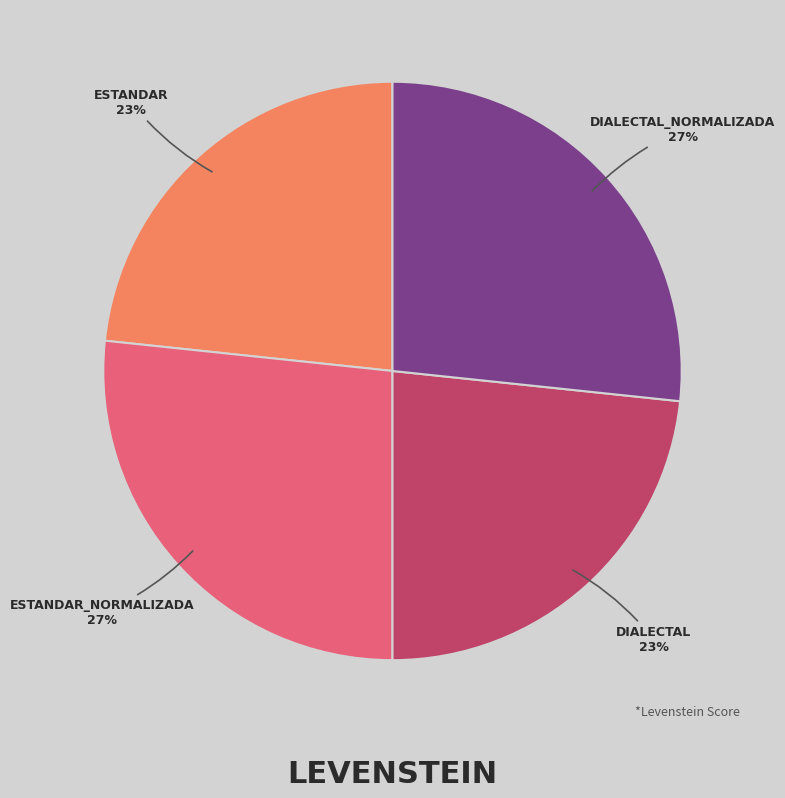

Is there any slice that represents more than half of the pie?

No